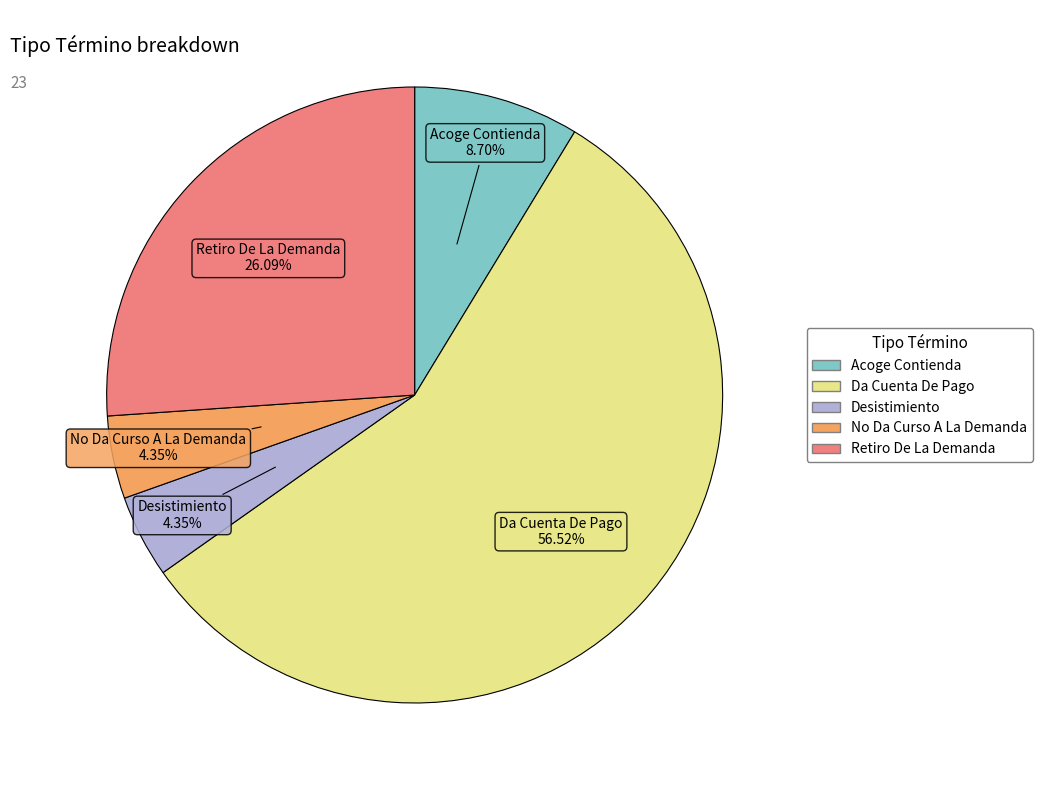

What is the largest slice in the pie chart?

Da Cuenta De Pago